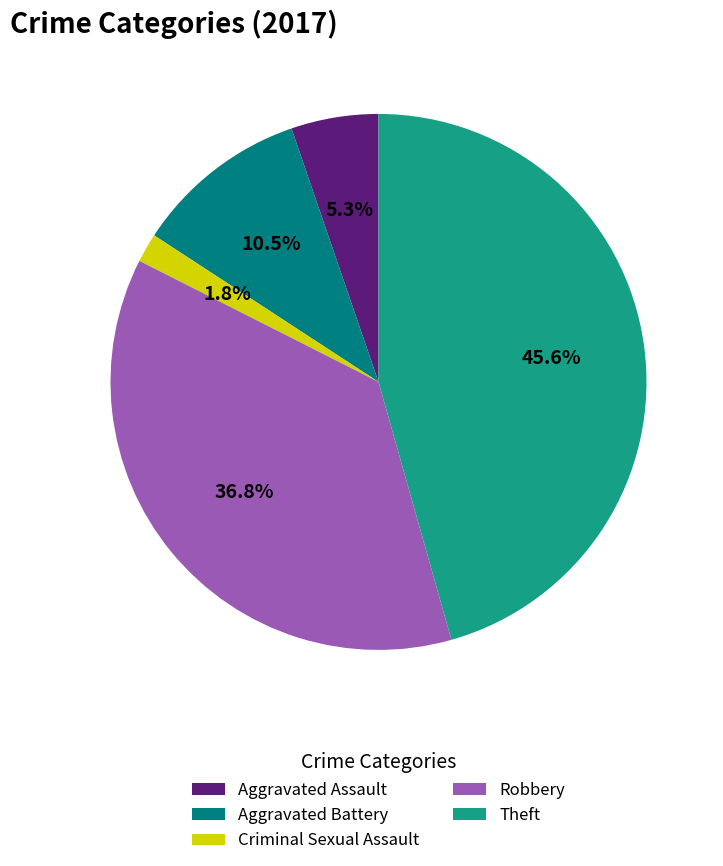

To the nearest percent, what is the difference between the Theft and Robbery slice percentages?

9%